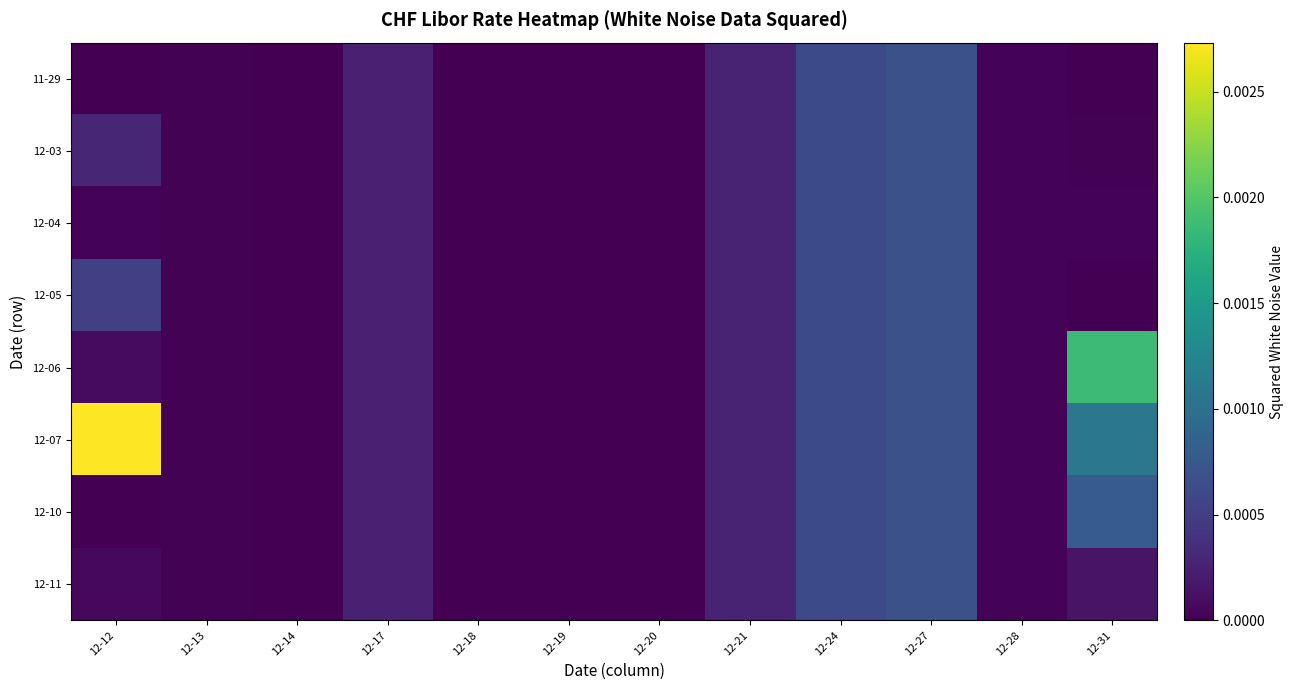

Rank the series by their maximum value, from lowest to highest.

11-29, 12-03, 12-04, 12-05, 12-11, 12-10, 12-06, 12-07